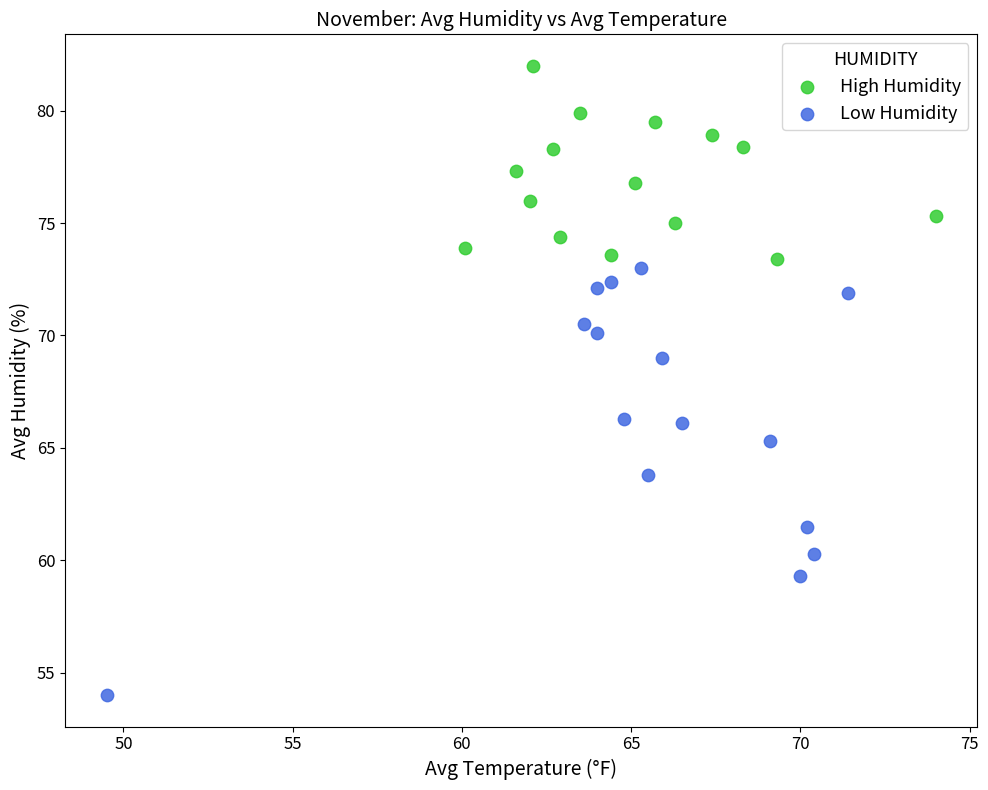

Which series reaches the minimum Y coordinate?

Low Humidity